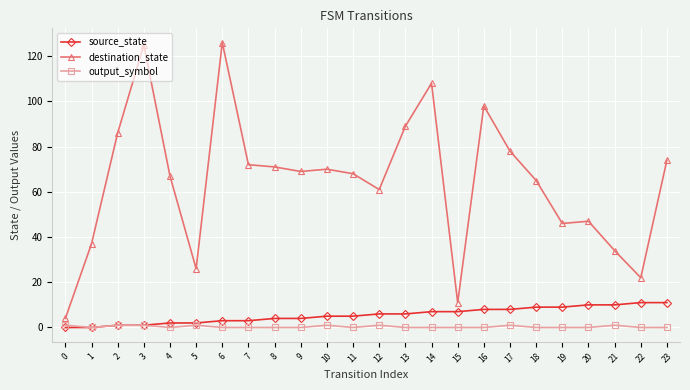

True or false: output_symbol and destination_state intersect in this chart.

False